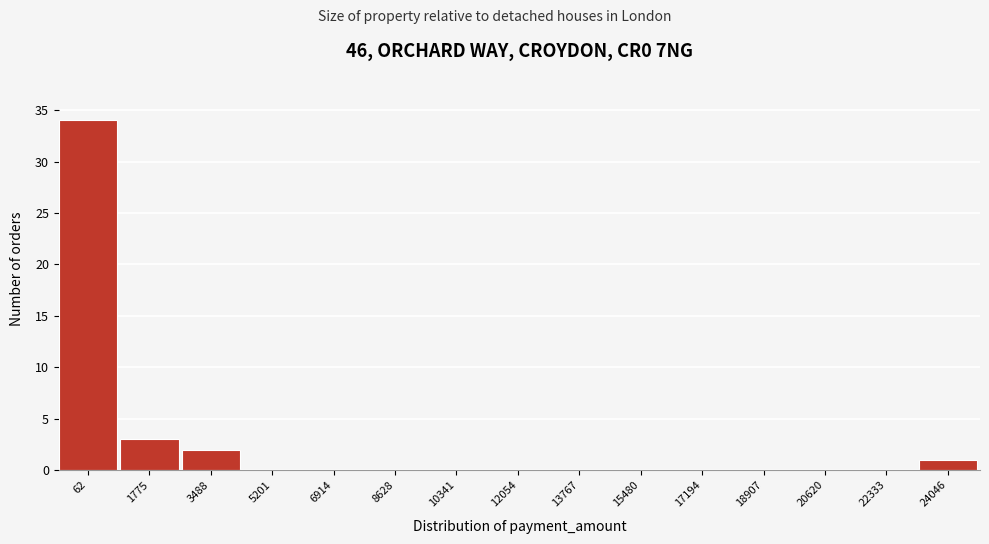

Reading left to right, extract all data points from this chart.

62=34	1775=3	3488=2	5201=0	6914=0	8628=0	10341=0	12054=0	13767=0	15480=0	17194=0	18907=0	20620=0	22333=0	24046=1